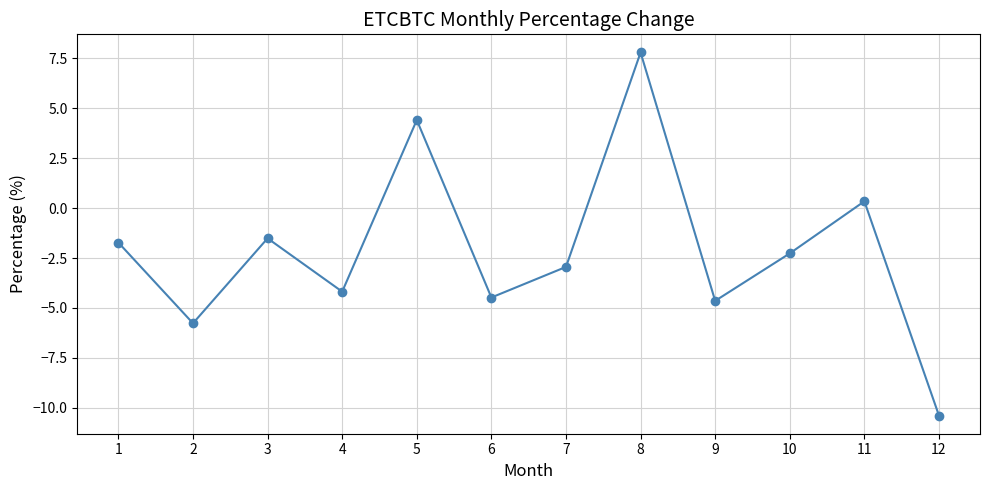

What is the minimum value shown in the chart?

-10.4